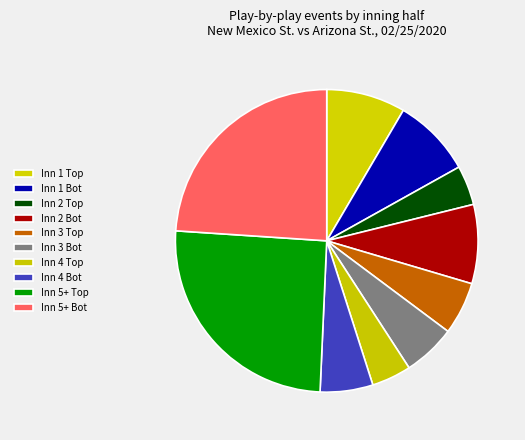

How many segments does this pie chart have?

10